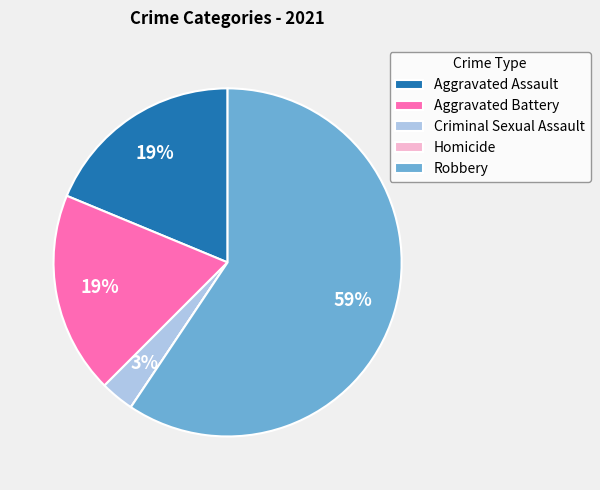

To the nearest percent, what is the combined percentage of Robbery and Aggravated Battery?

78%